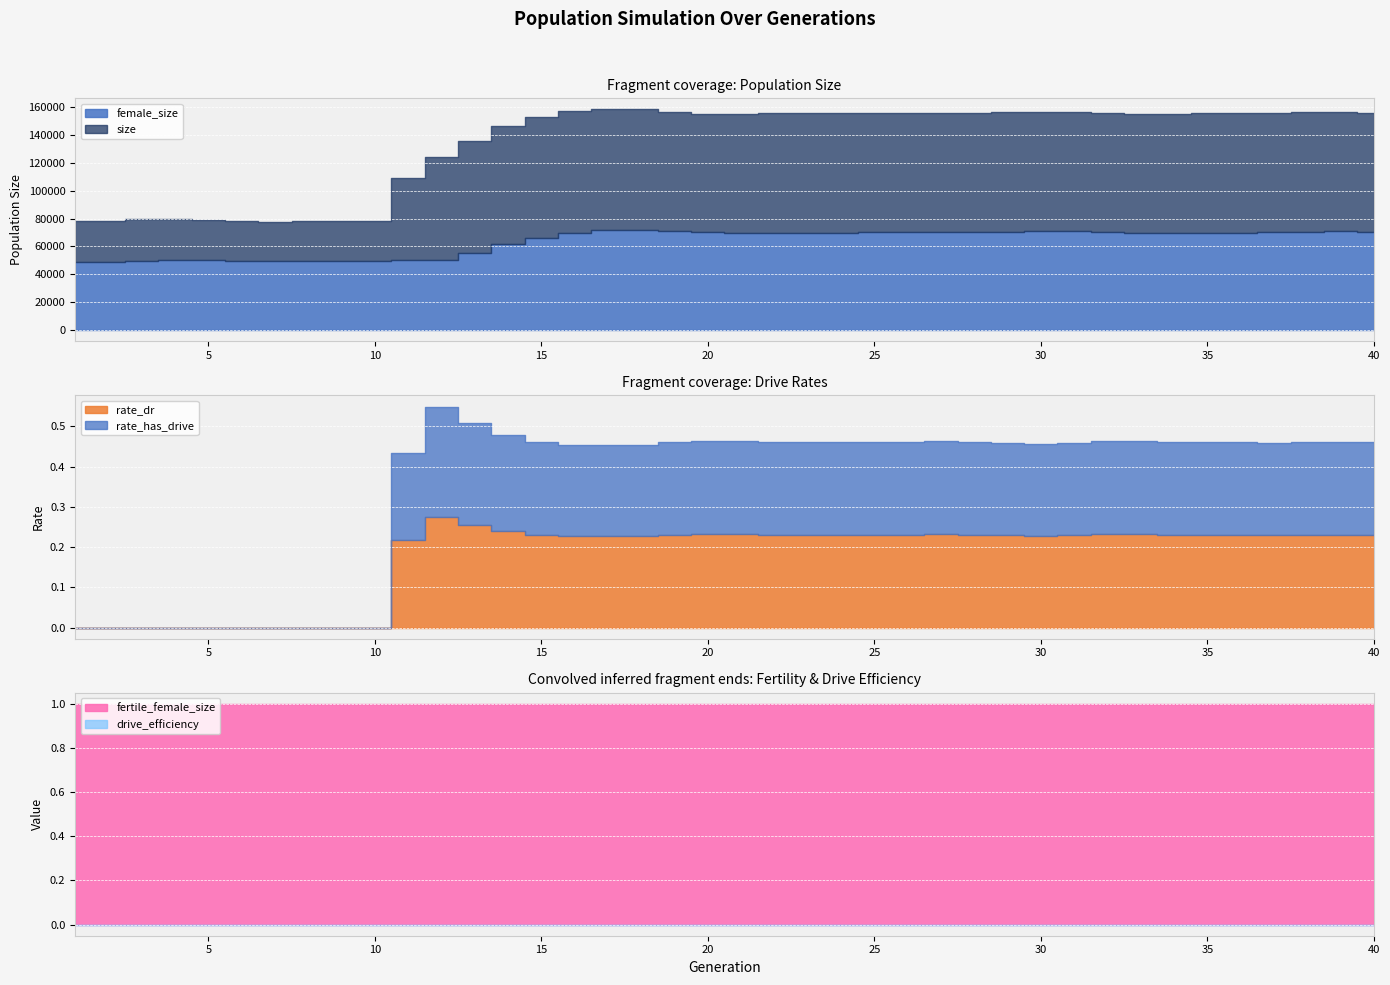

Reading right to left, list all the values displayed in this chart.

size: 155769.0	156197.0	155823.0	155348.0	155181.0	155325.0	154761.0	154781.0	155418.0	155895.0	156485.0	155851.0	155300.0	155294.0	155144.0	155268.0	155668.0	155538.0	155196.0	154643.0	155019.0	156472.0	157990.0	158044.0	156705.0	152930.0	146304.0	135162.0	123835.0	109078.0	78158.0	77947.0	78529.0	77792.0	77940.0	78954.0	79803.0	79388.0	78377.0	78156.0
female_size: 70600.0	70868.0	70540.0	70378.0	69992.0	69868.0	69775.0	69900.0	70414.0	70827.0	70818.0	70269.0	70001.0	70190.0	70202.0	70212.0	69899.0	69903.0	69832.0	69655.0	70111.0	71415.0	72120.0	71679.0	69811.0	66312.0	61775.0	55681.0	50189.0	50038.0	49503.0	49347.0	49760.0	49627.0	49891.0	50176.0	50332.0	49860.0	49122.0	49157.0
rate_dr: 0.2	0.2	0.2	0.2	0.2	0.2	0.2	0.2	0.2	0.2	0.2	0.2	0.2	0.2	0.2	0.2	0.2	0.2	0.2	0.2	0.2	0.2	0.2	0.2	0.2	0.2	0.2	0.3	0.3	0.2	0.0	0.0	0.0	0.0	0.0	0.0	0.0	0.0	0.0	0.0
rate_has_drive: 0.2	0.2	0.2	0.2	0.2	0.2	0.2	0.2	0.2	0.2	0.2	0.2	0.2	0.2	0.2	0.2	0.2	0.2	0.2	0.2	0.2	0.2	0.2	0.2	0.2	0.2	0.2	0.3	0.3	0.2	0.0	0.0	0.0	0.0	0.0	0.0	0.0	0.0	0.0	0.0
fertile_female_size: 1.0	1.0	1.0	1.0	1.0	1.0	1.0	1.0	1.0	1.0	1.0	1.0	1.0	1.0	1.0	1.0	1.0	1.0	1.0	1.0	1.0	1.0	1.0	1.0	1.0	1.0	1.0	1.0	1.0	1.0	1.0	1.0	1.0	1.0	1.0	1.0	1.0	1.0	1.0	1.0
drive_efficiency: 0.0	0.0	0.0	0.0	0.0	0.0	0.0	0.0	0.0	0.0	0.0	0.0	0.0	0.0	0.0	0.0	0.0	0.0	0.0	0.0	0.0	0.0	0.0	0.0	0.0	0.0	0.0	0.0	0.0	0.0	0.0	0.0	0.0	0.0	0.0	0.0	0.0	0.0	0.0	0.0